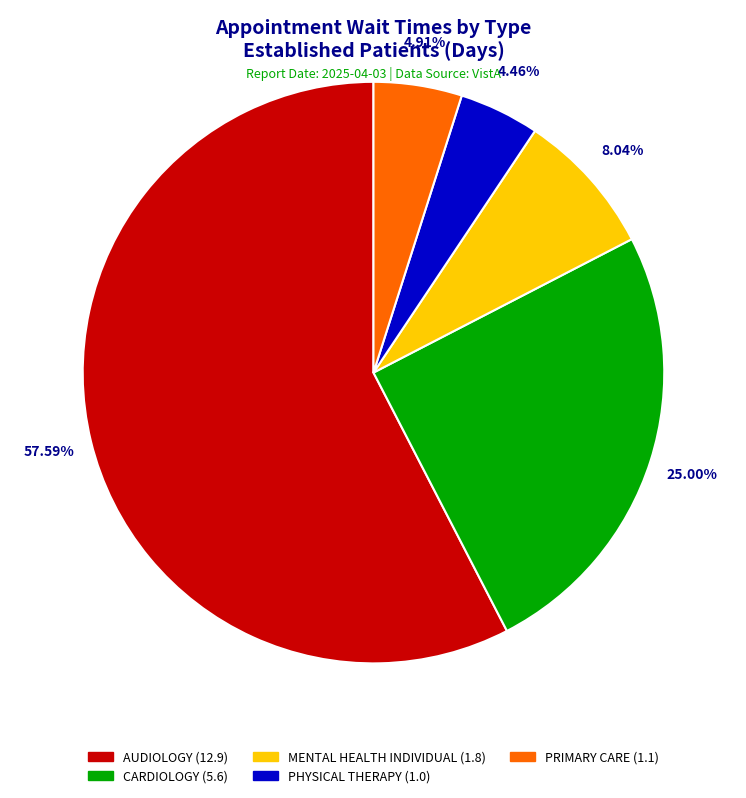

Which category has the biggest portion of the pie?

AUDIOLOGY